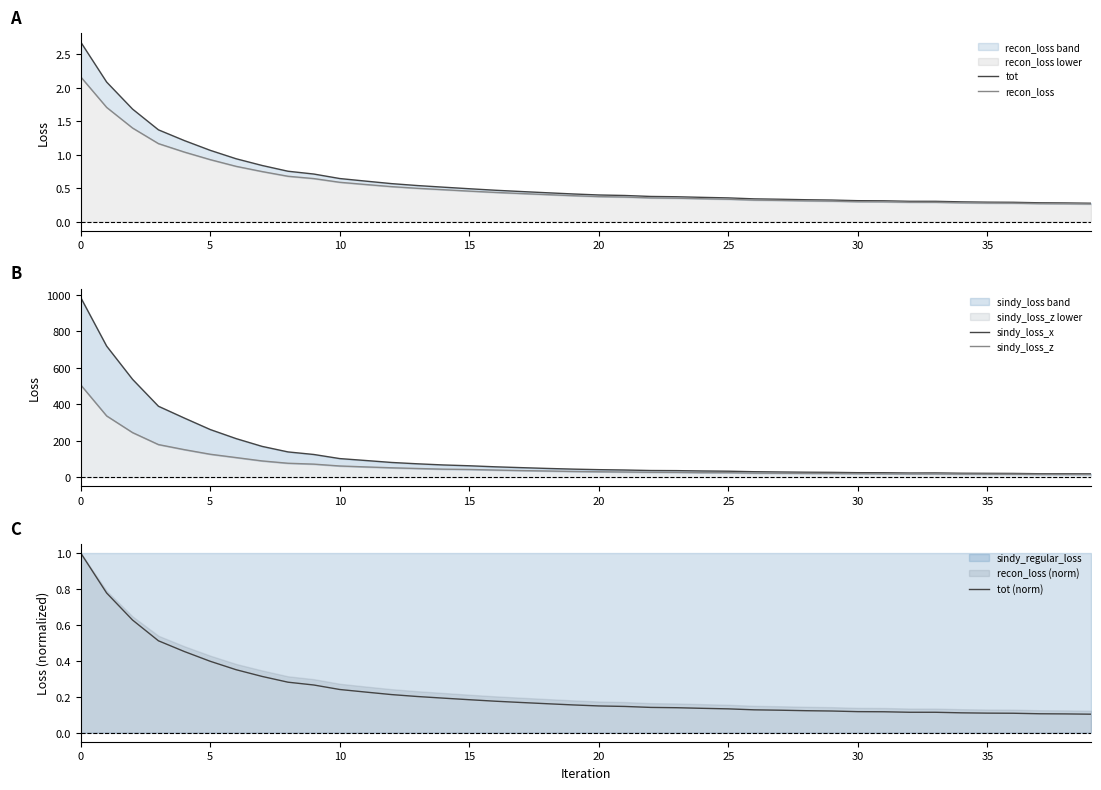

How many lines are shown in the chart?

5